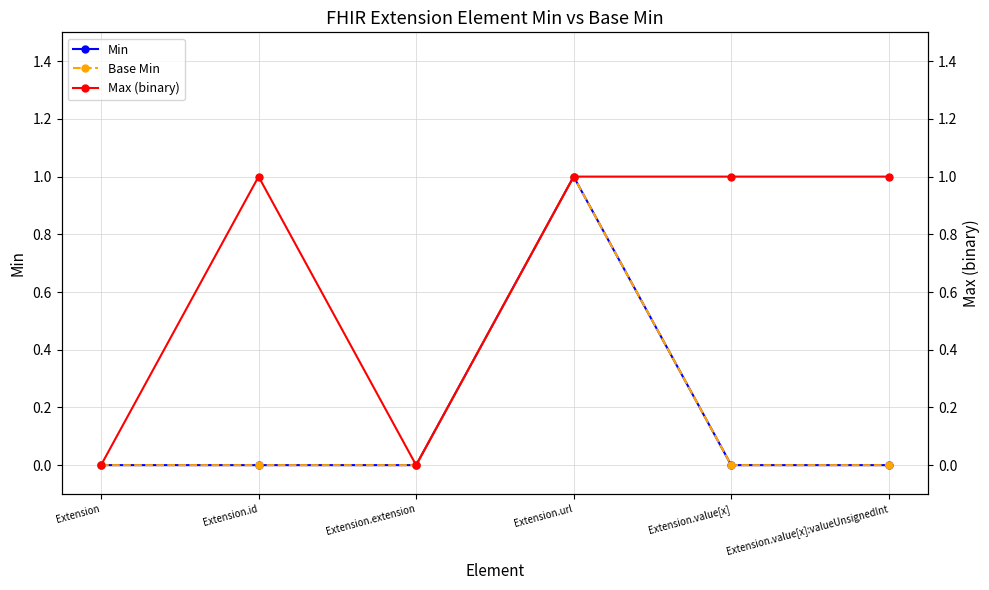

What is the maximum value shown in the chart?

1